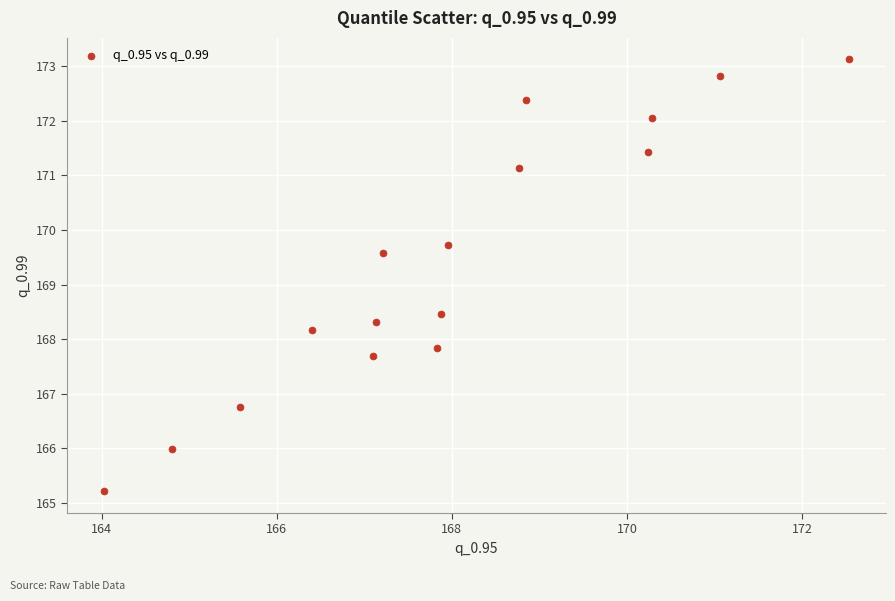

What is the range of Y values (max minus min)?

7.9